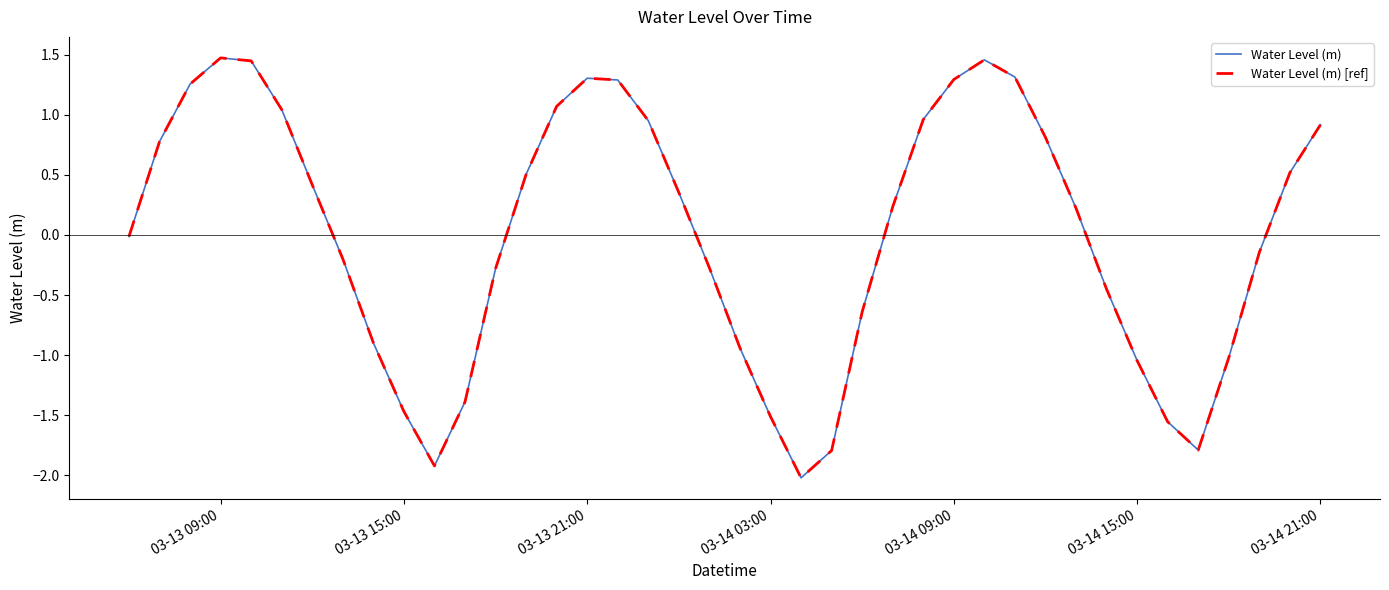

What is the difference between the maximum and minimum values in the Water Level (m) [ref] series?

3.5